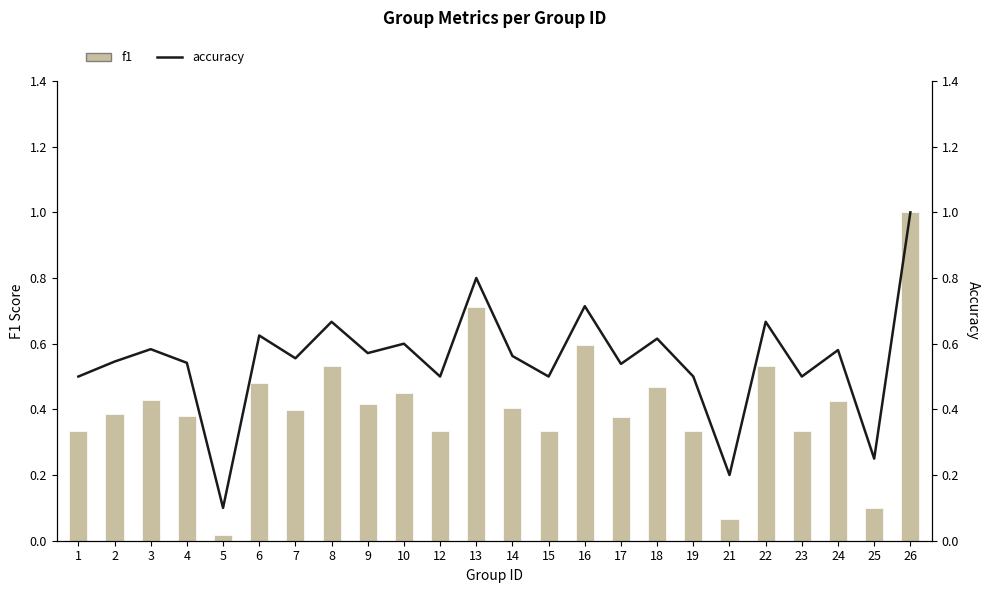

Rank the series by their maximum value, from highest to lowest.

f1, accuracy